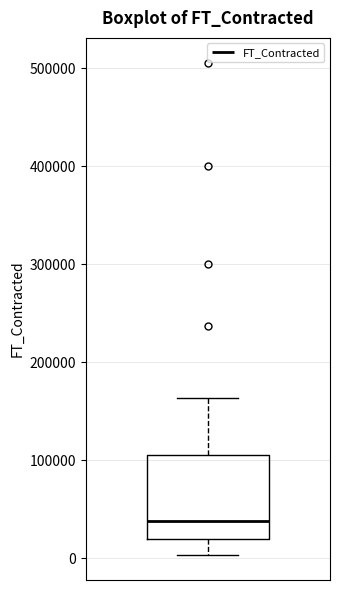

Where is the lower edge of the box on the y-axis? The values are not printed on the chart, so give them approximately, as read against the axis.

20000